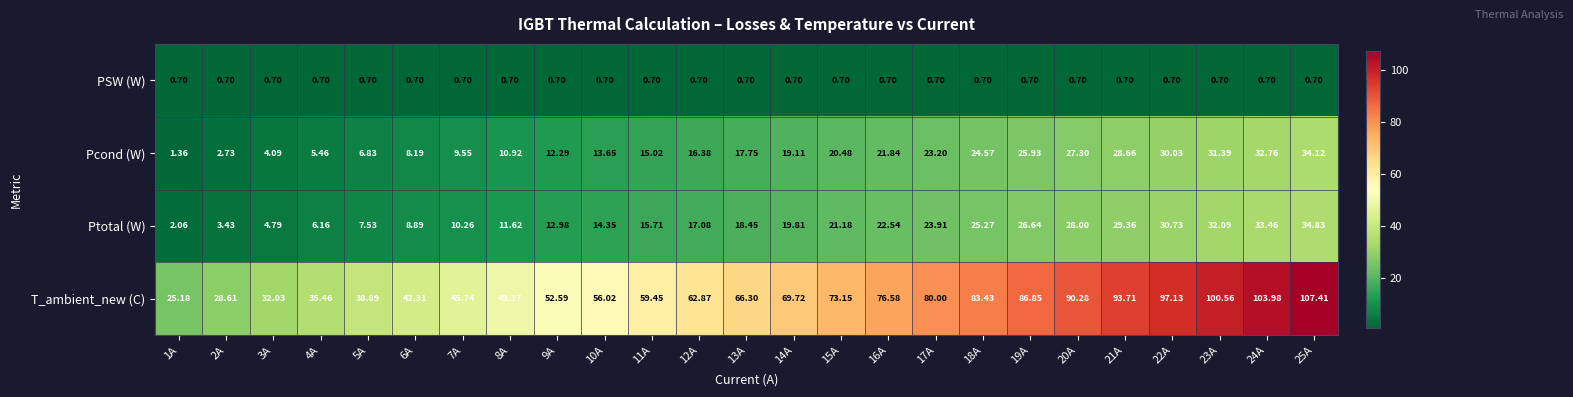

Which series has the largest total across all categories?

T_ambient_new (C)